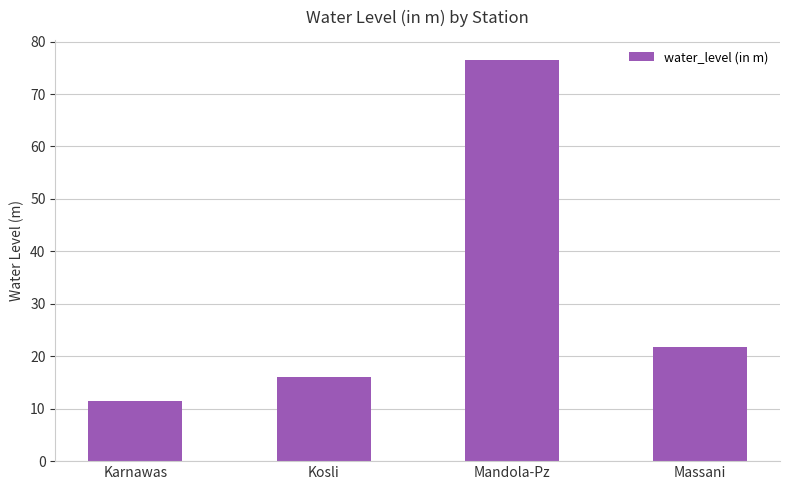

The value at Massani is 4.6. True or false?

False